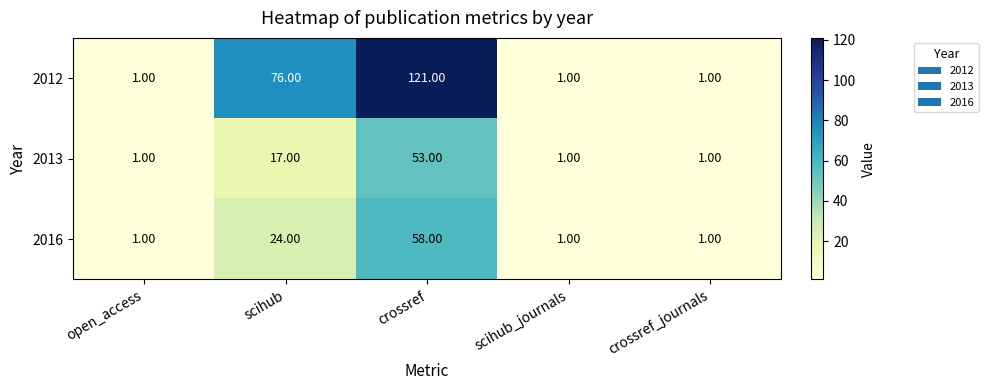

Which series has the widest spread of values?

2012